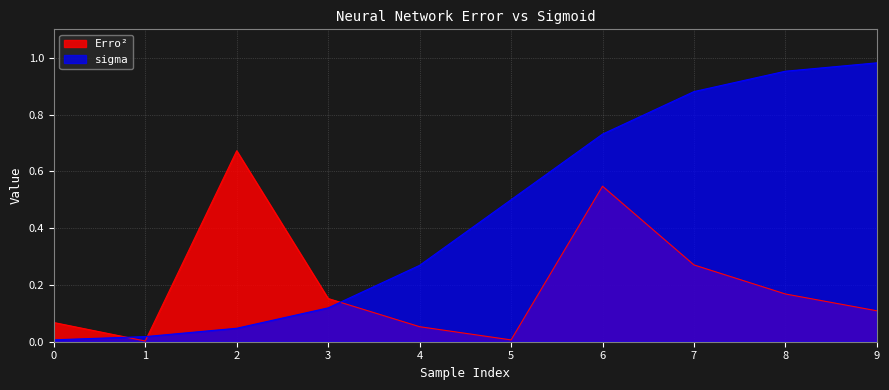

What is the average value of the sigma series?

0.5